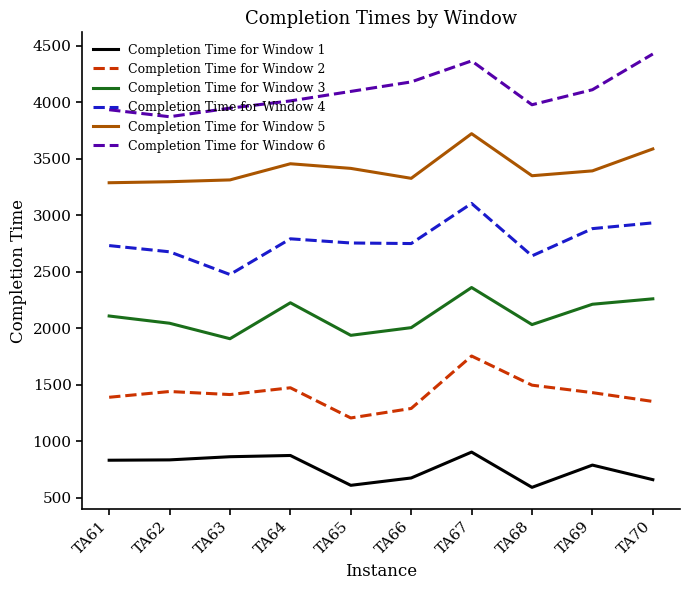

What is the maximum value for Completion Time for Window 4?

3104